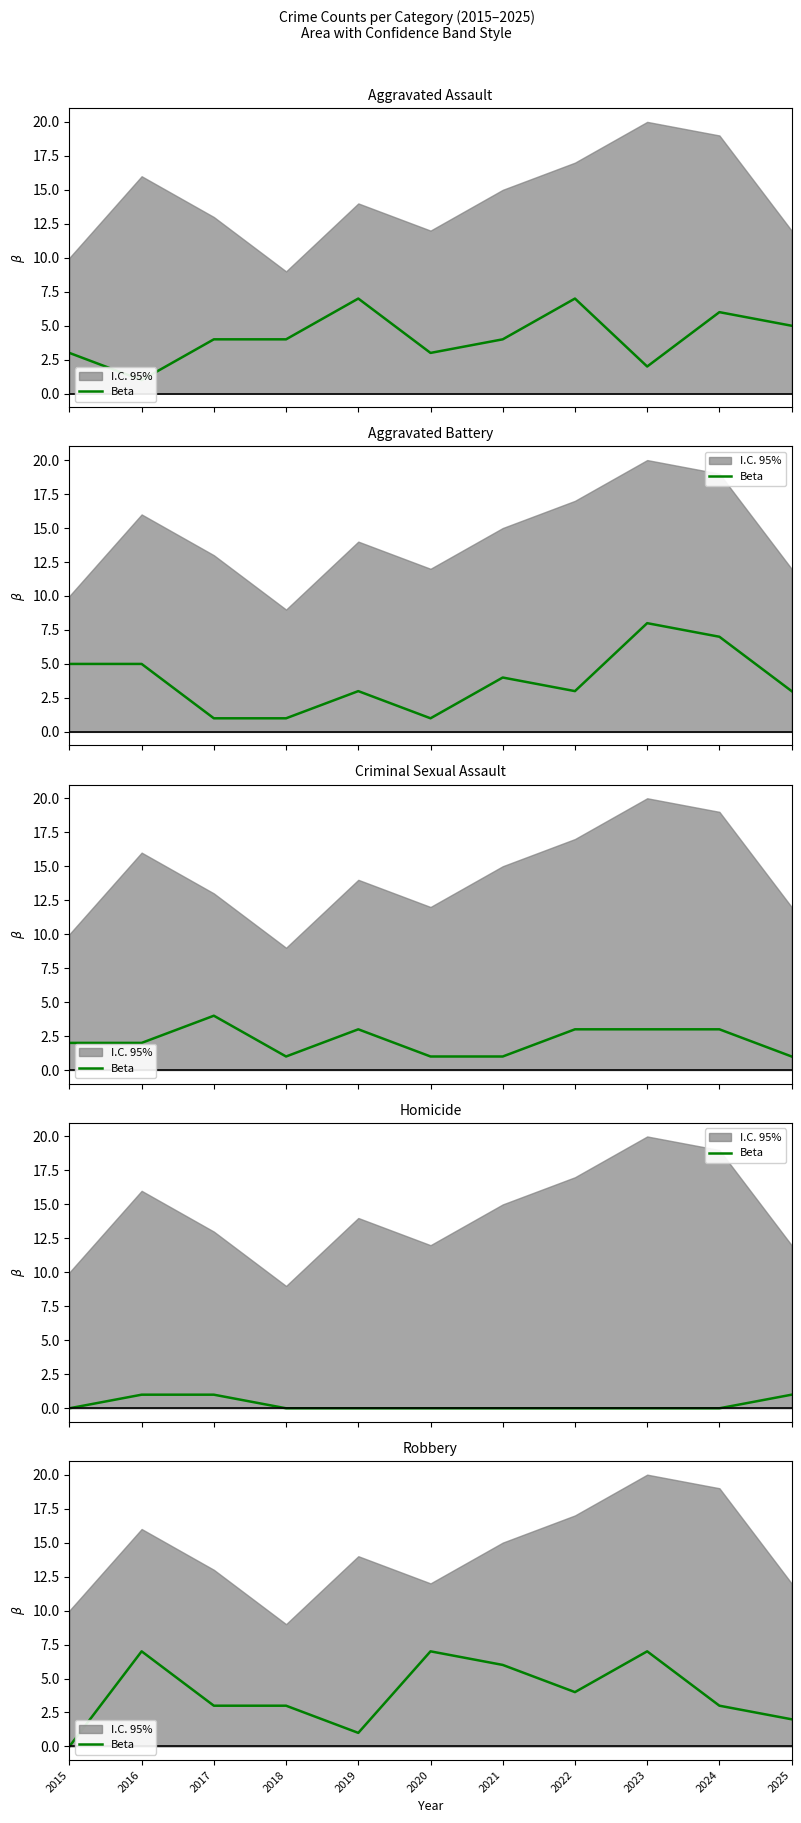

At which category does the chart reach its peak across all series?

2016